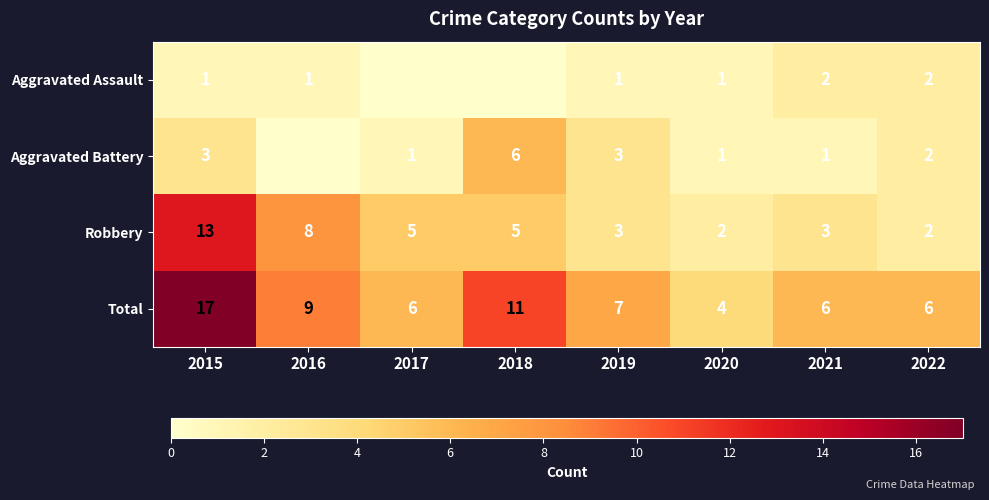

Is it true that Robbery equals 8 at 2016?

True